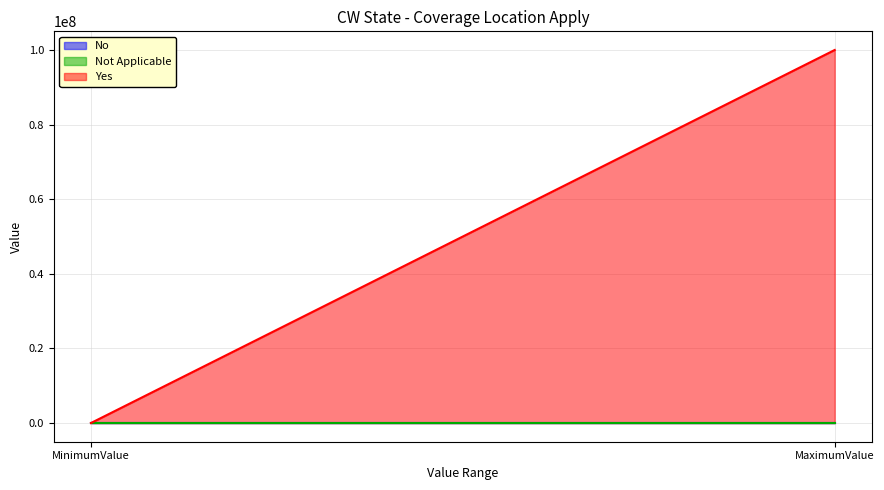

Reading left to right, extract all data points from this chart.

No: MinimumValue=0	MaximumValue=0
Not Applicable: MinimumValue=0	MaximumValue=0
Yes: MinimumValue=15000	MaximumValue=99999999